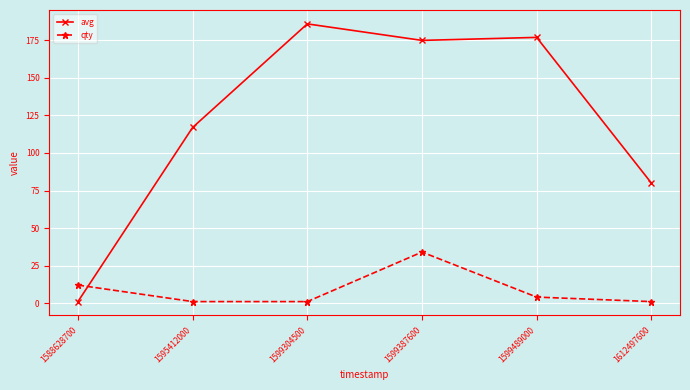

At which category does the chart reach its peak across all series?

1599304500